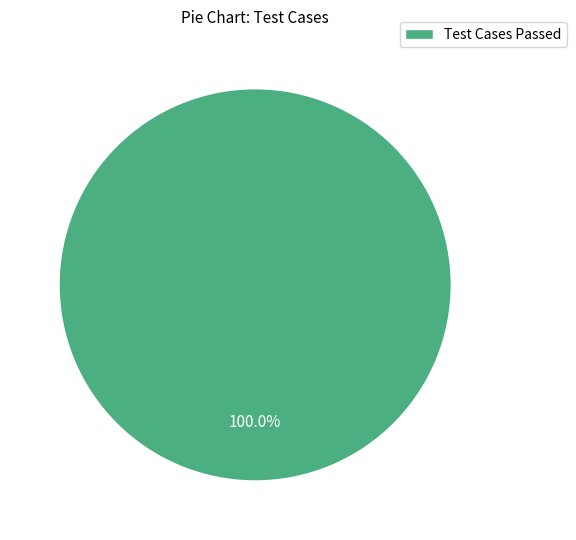

Rank the categories by value from highest to lowest.

Test Cases Passed